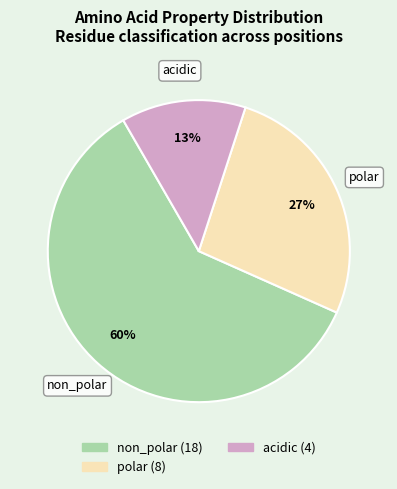

Is the sum of acidic and non_polar greater than half?

Yes